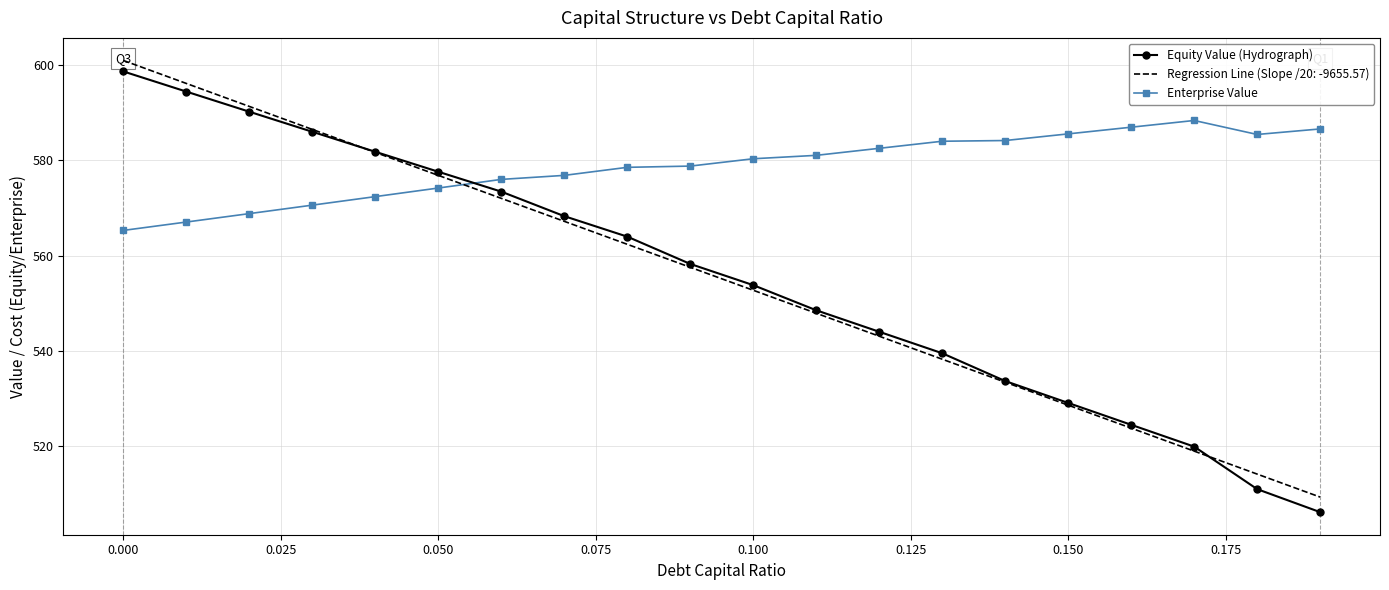

Which series has the widest spread of values?

Equity Value (Hydrograph)